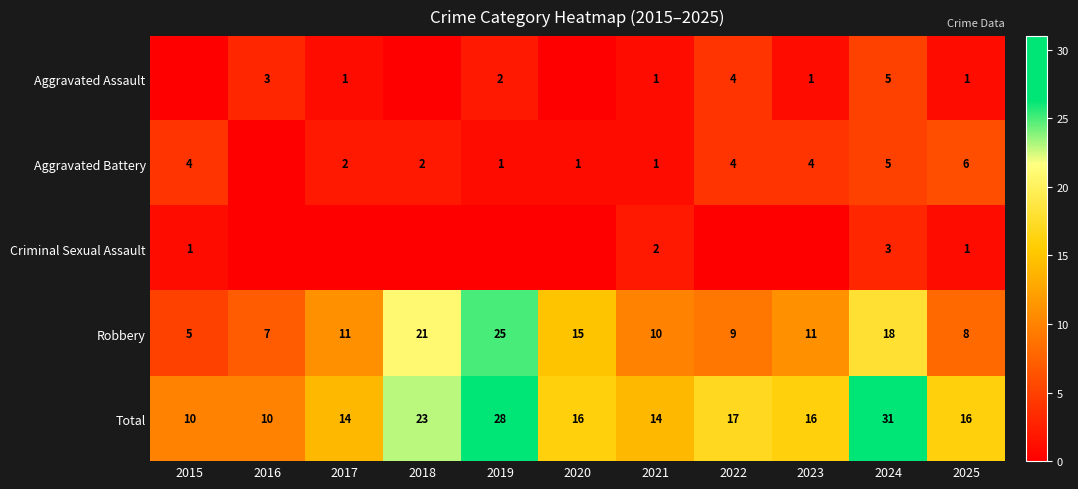

Where does the Total series first go above 16?

2018